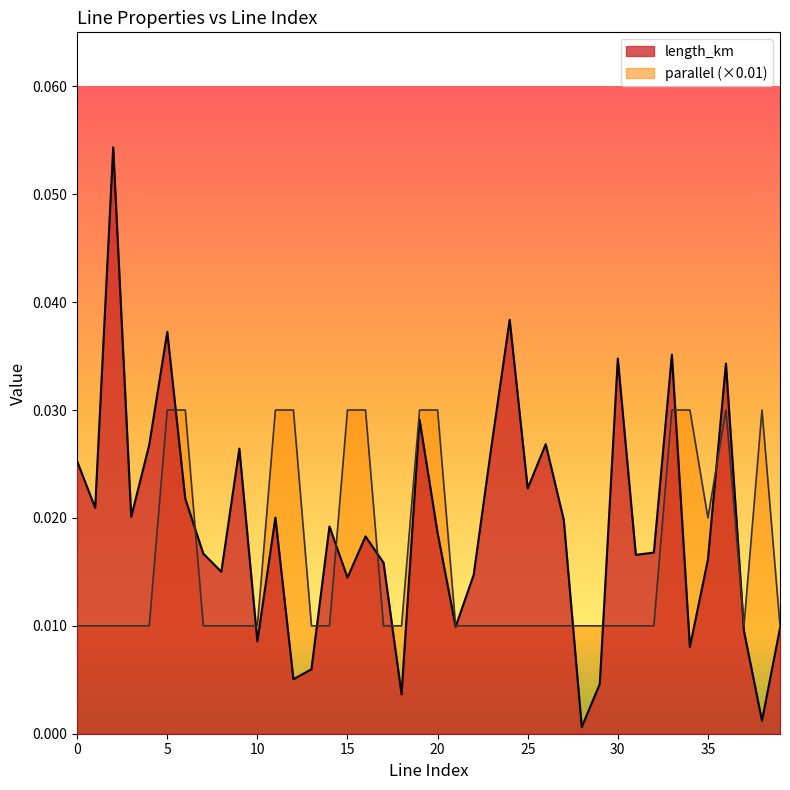

Count the number of categories in the chart.

40